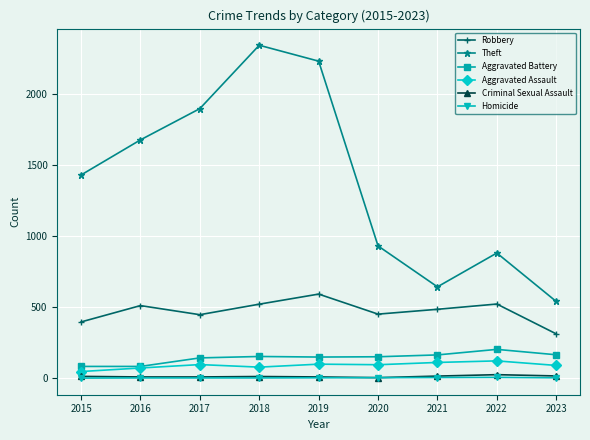

The Aggravated Battery series shows 202 at 2022. True or false?

True